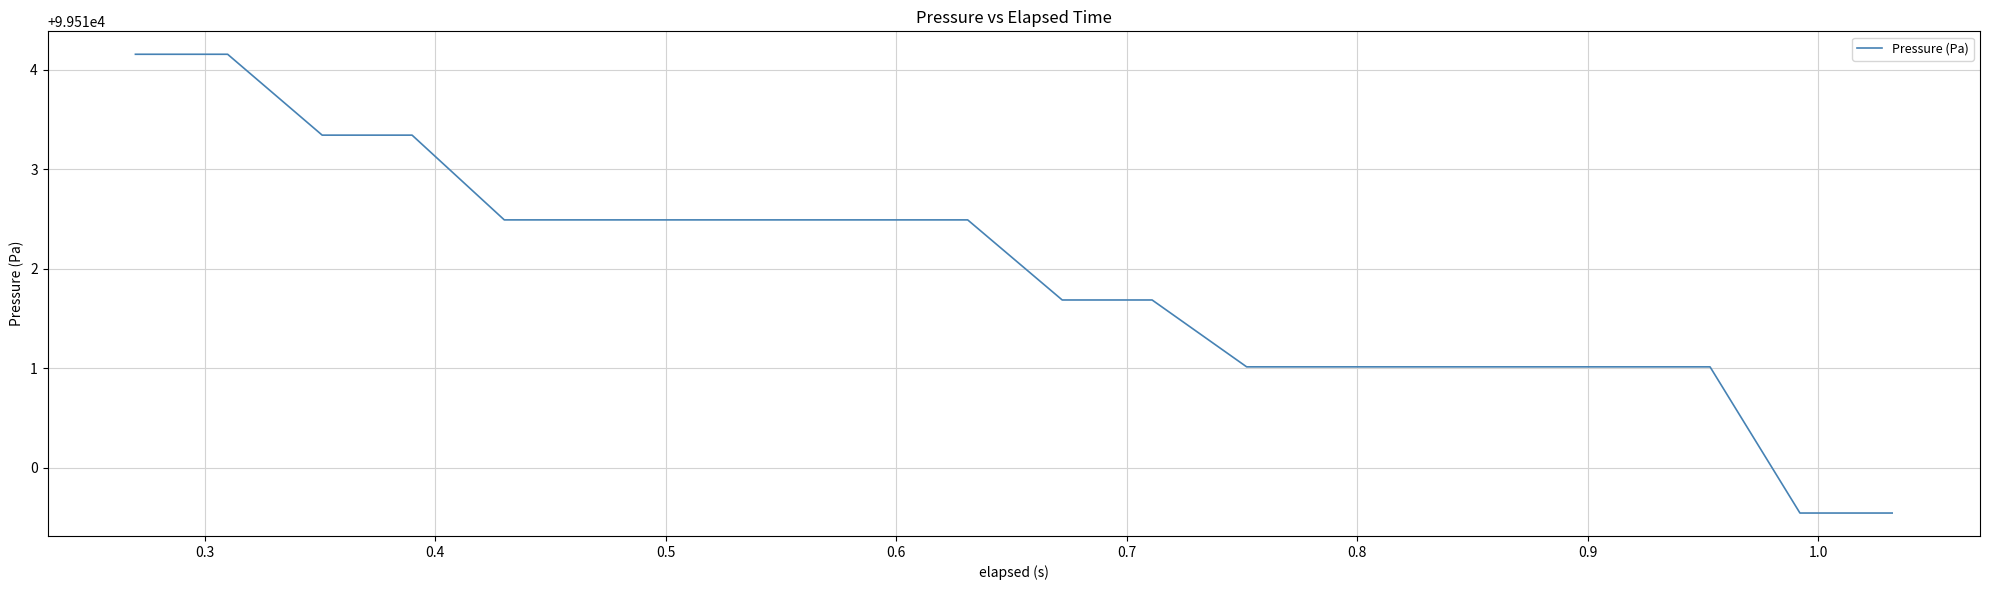

What is the difference between the maximum and minimum values?

4.6